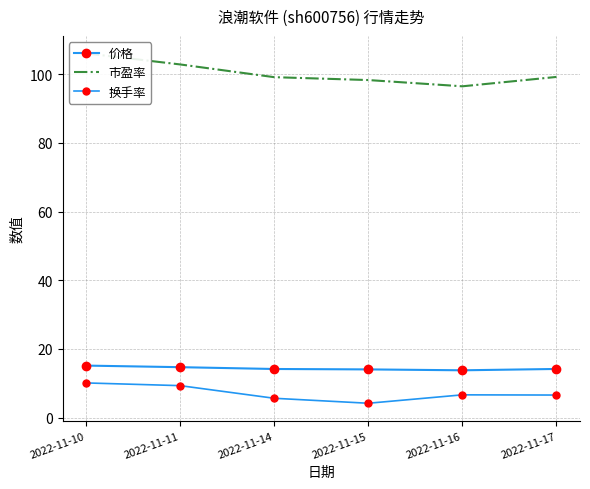

What is the value of the 市盈率 point at the 1st from the left?

106.1